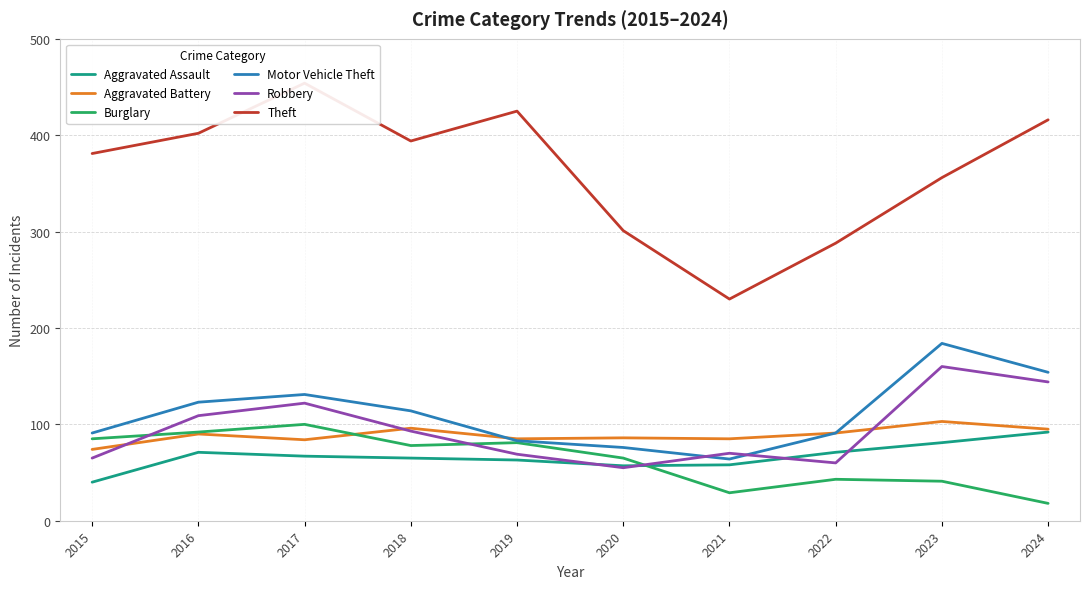

True or false: Theft has more than 1 interior local peaks.

True